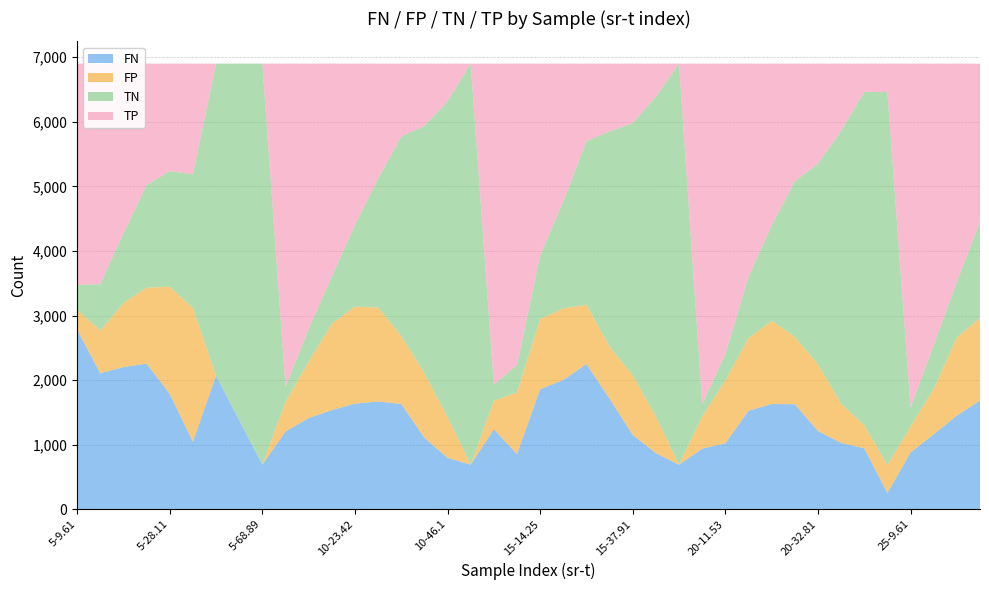

Reading left to right, list all the values displayed in this chart.

FN: 2780.9	2105.6	2201.7	2254.5	1785.4	1045.2	2069.0	1379.0	690.0	1203.2	1411.8	1535.1	1634.6	1668.8	1630.1	1105.0	796.3	690.0	1238.1	854.6	1858.1	2001.5	2248.8	1710.6	1150.2	868.2	690.0	938.4	1021.5	1525.2	1629.5	1626.3	1210.9	1027.6	942.9	251.3	880.3	1160.0	1450.3	1683.3
FP: 304.1	662.3	992.4	1176.3	1662.1	2069.7	0.0	0.0	0.0	462.4	875.0	1337.0	1505.0	1454.7	1051.2	1002.2	627.8	0.0	441.4	955.7	1088.8	1110.2	917.2	804.5	922.6	567.7	0.0	500.6	975.0	1125.8	1289.6	1042.5	1031.4	606.6	358.7	430.2	401.6	704.8	1211.8	1276.2
TN: 388.9	717.7	1079.6	1589.7	1789.9	2071.3	4832.0	5522.0	6211.0	230.6	505.0	735.0	1261.0	1997.3	3089.8	3829.8	4894.2	6211.0	251.6	424.3	983.2	1655.8	2534.8	3336.5	3909.4	4954.3	6211.0	192.4	405.0	946.2	1476.4	2409.5	3109.6	4225.4	5163.3	5780.8	291.4	675.2	860.2	1489.8
TP: 3427.1	3415.4	2627.3	1880.5	1663.6	1714.8	0.0	0.0	0.0	5004.8	4109.2	3293.9	2500.4	1780.2	1129.9	964.0	582.7	0.0	4969.9	4666.4	2970.9	2133.5	1200.2	1049.4	918.8	510.8	0.0	5269.6	4499.5	3303.8	2505.5	1822.7	1549.1	1041.4	436.1	438.7	5327.7	4361.0	3378.7	2451.7